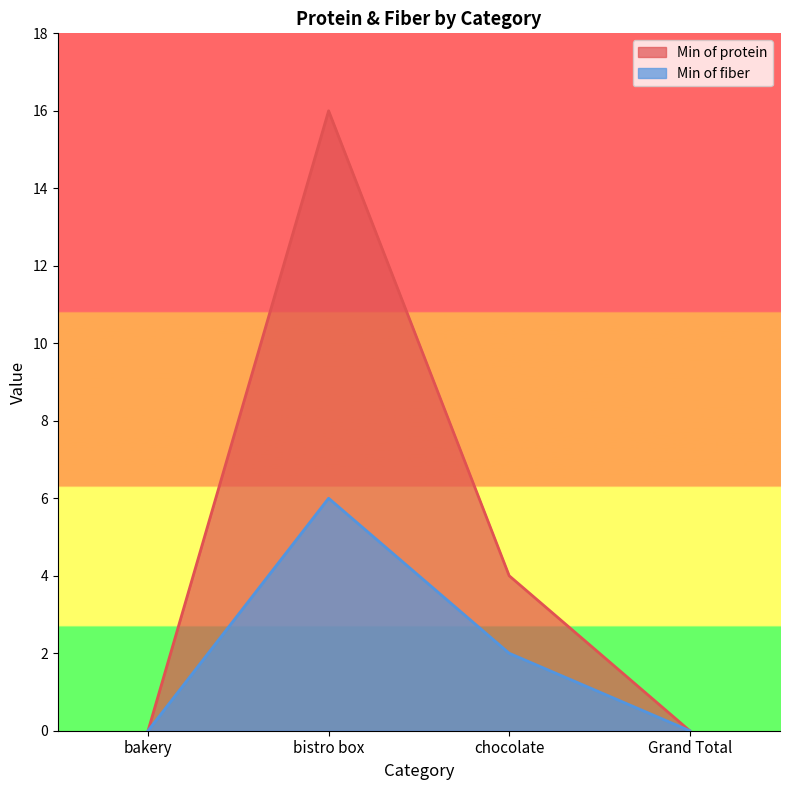

The Min of fiber series shows -2 at Grand Total. True or false?

False